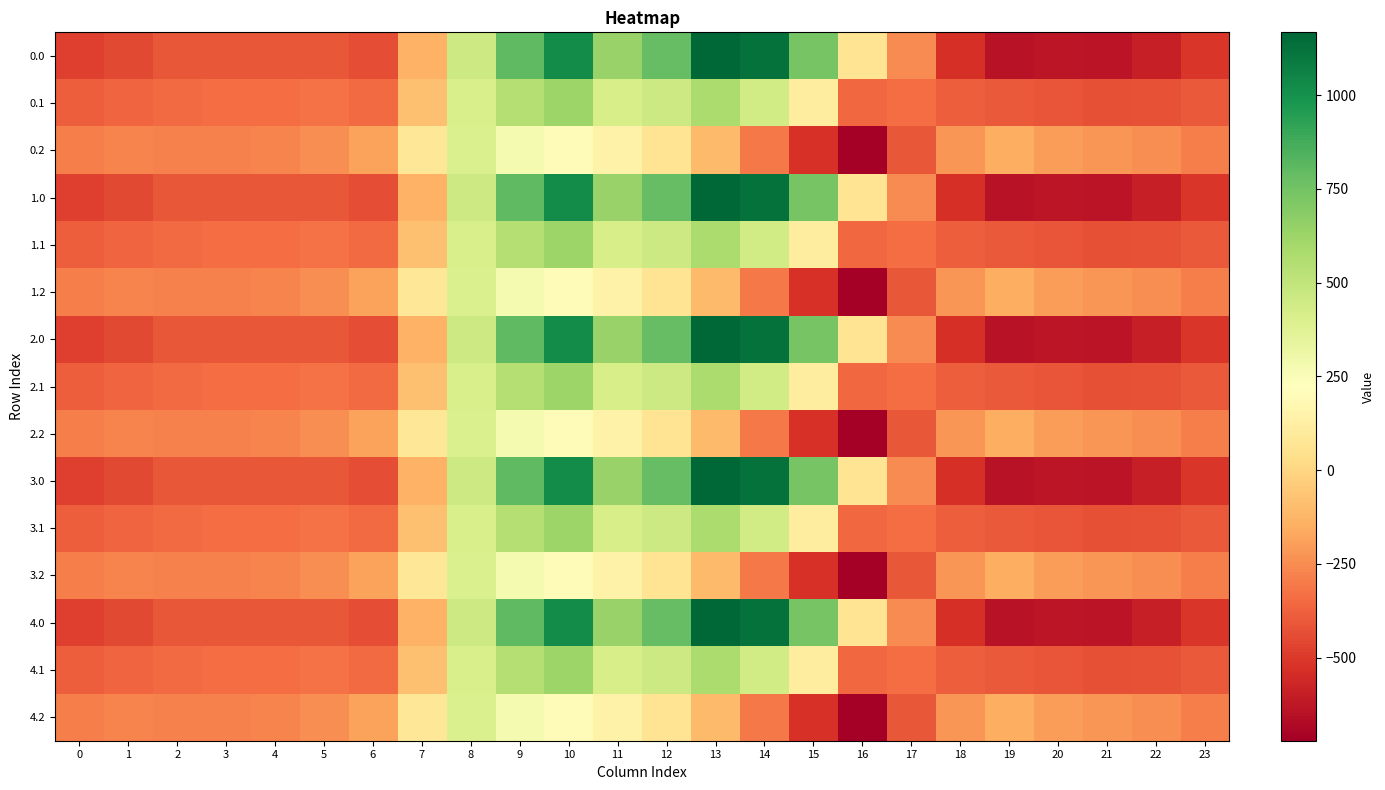

Rank the series by their maximum value, from highest to lowest.

0.0, 1.0, 2.0, 3.0, 4.0, 0.1, 1.1, 2.1, 3.1, 4.1, 0.2, 1.2, 2.2, 3.2, 4.2